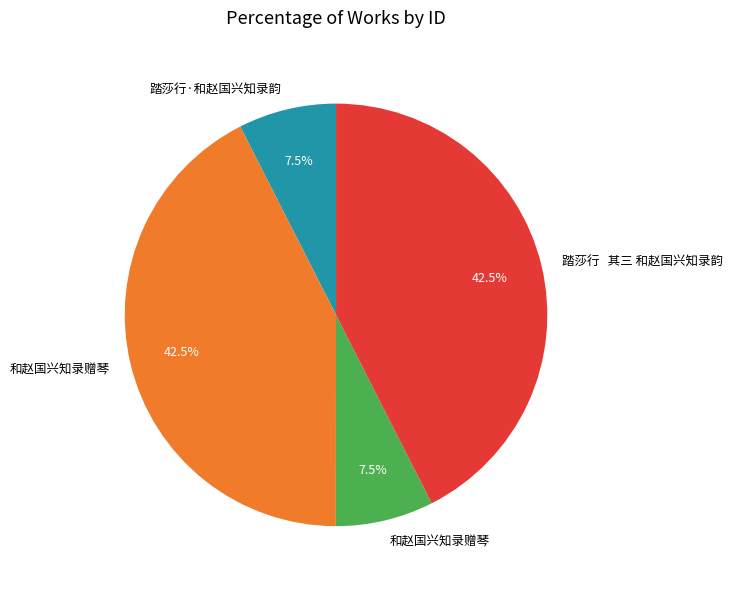

Count the number of slices in the pie.

4